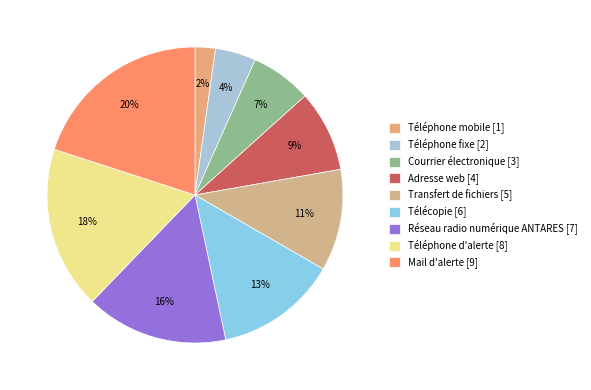

The Télécopie slice represents 13% of the pie. True or false?

True